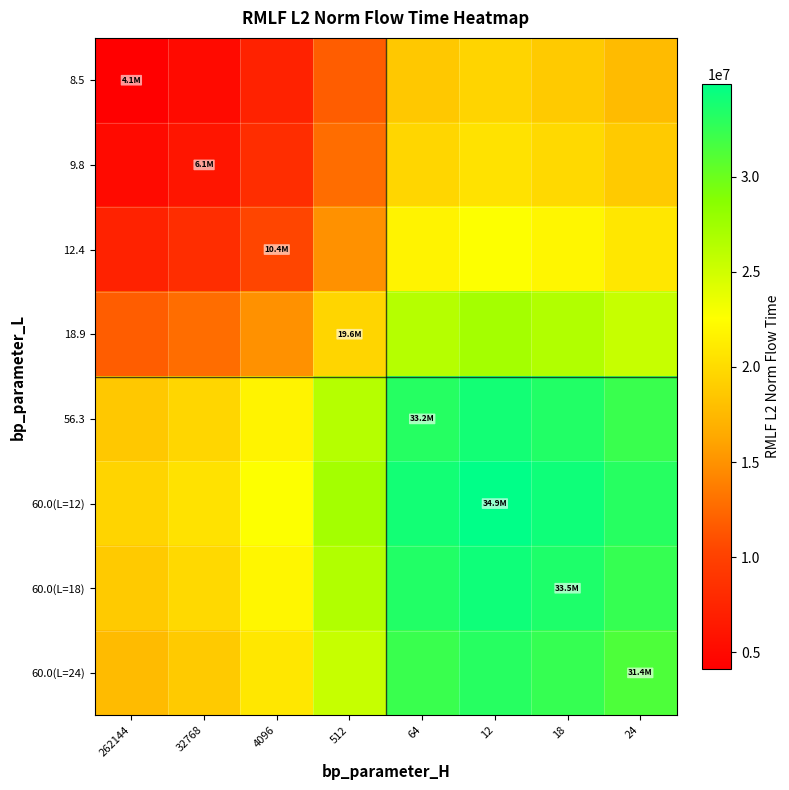

Between 32768 and 262144, which is larger?

32768